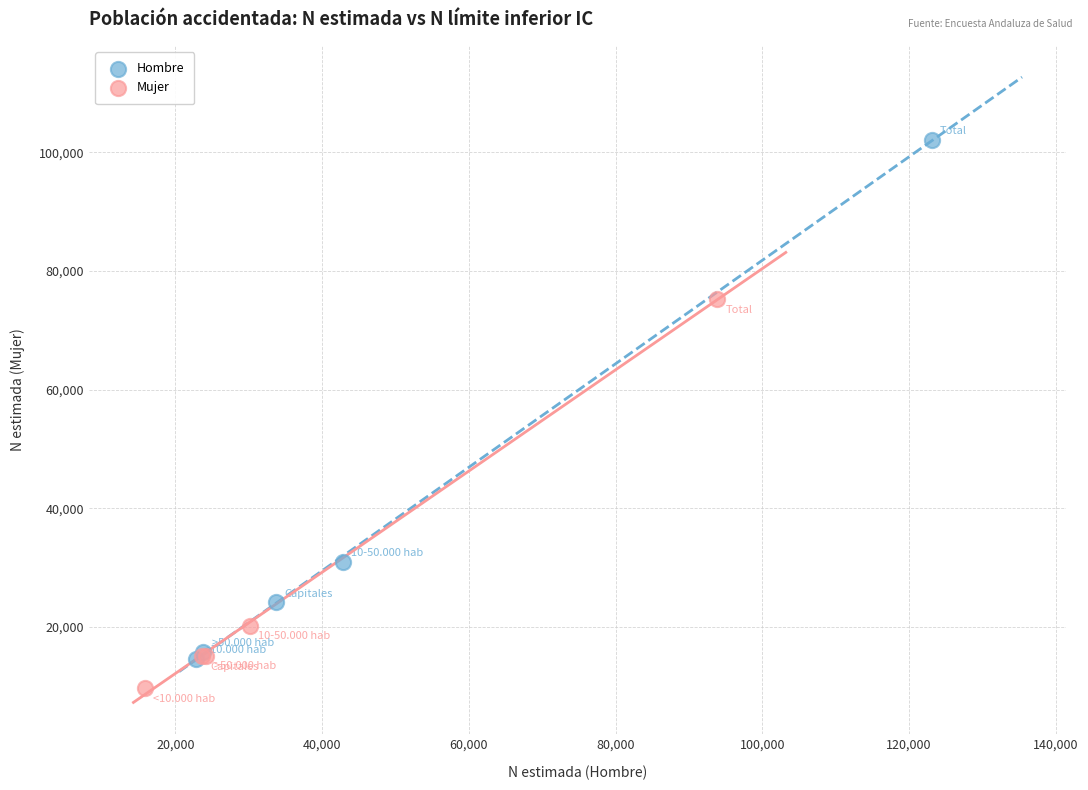

Which series reaches the maximum Y coordinate?

Hombre